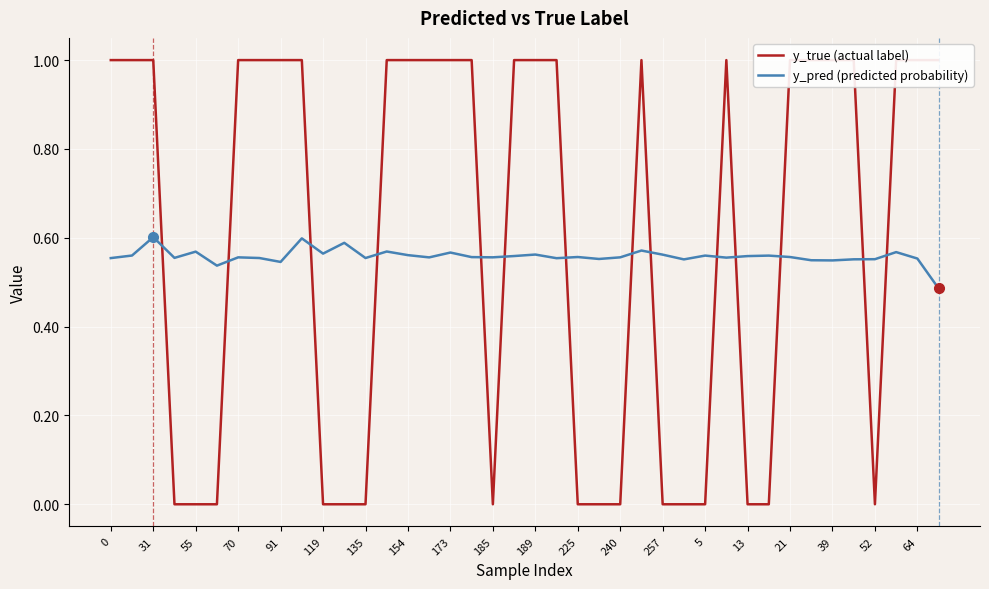

What is the difference between the maximum and minimum values in the y_true (actual label) series?

1.0